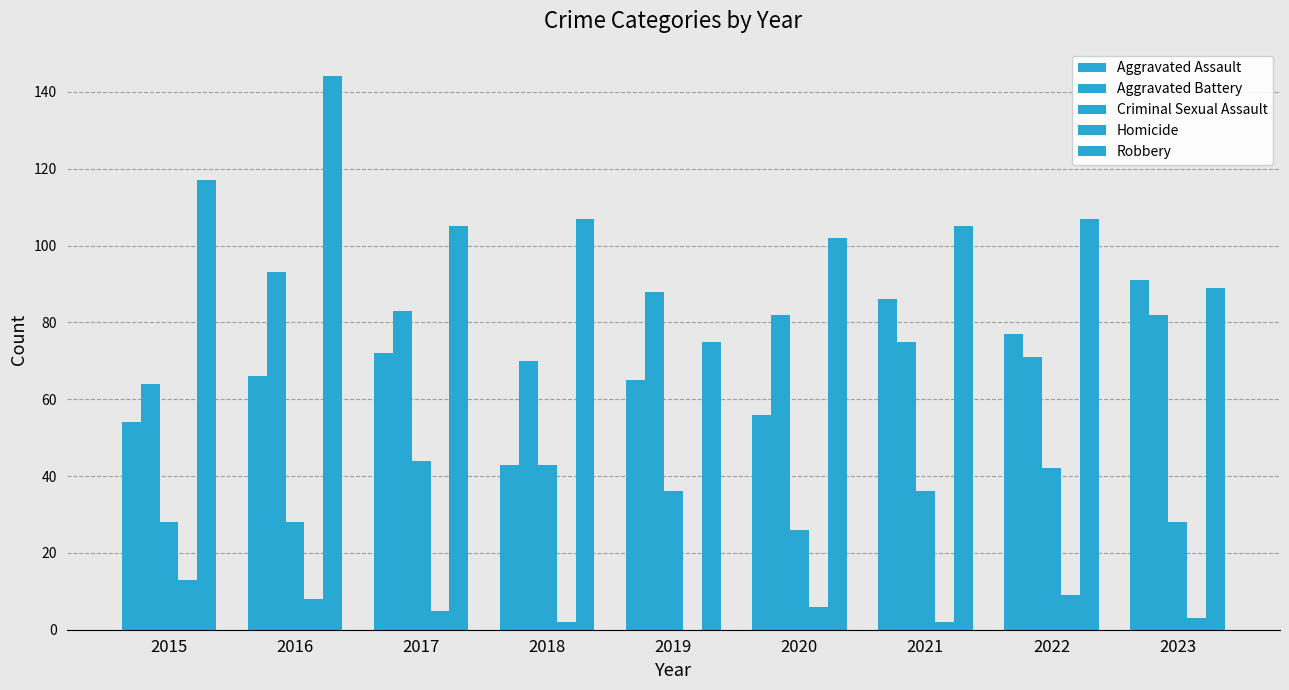

How many values in Homicide are above zero?

8